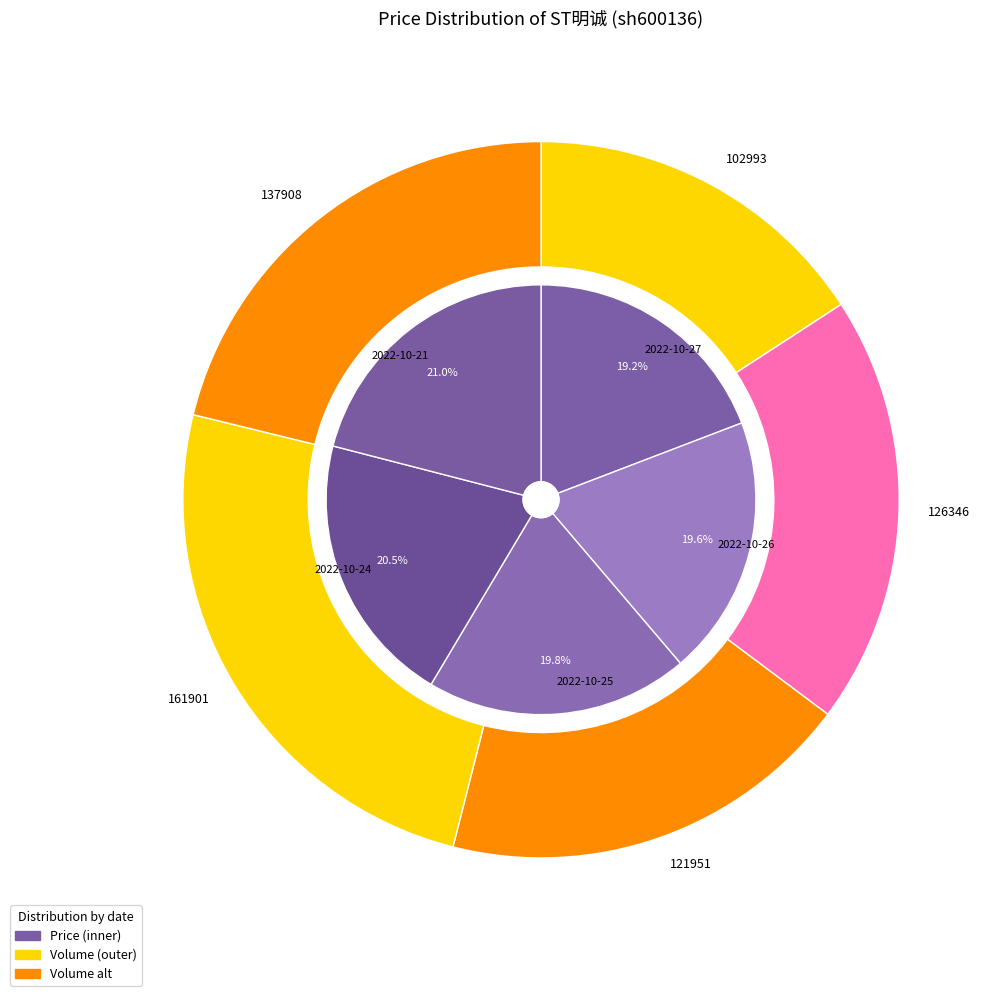

Is 2022-10-26 (126346) the majority of the pie?

No